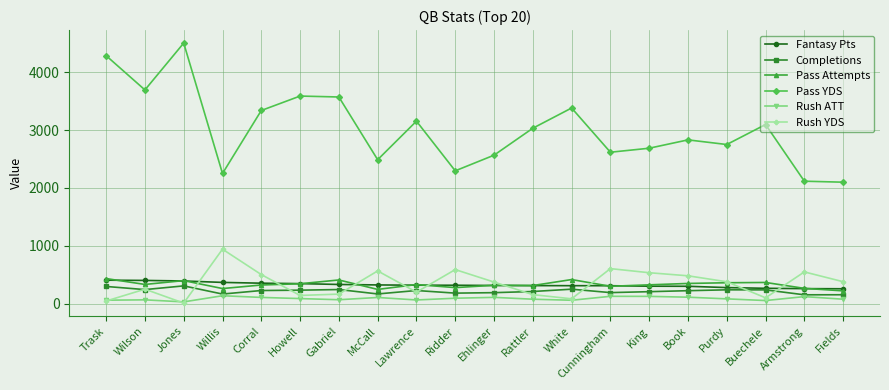

True or false: Rush ATT and Pass YDS cross at least once.

False